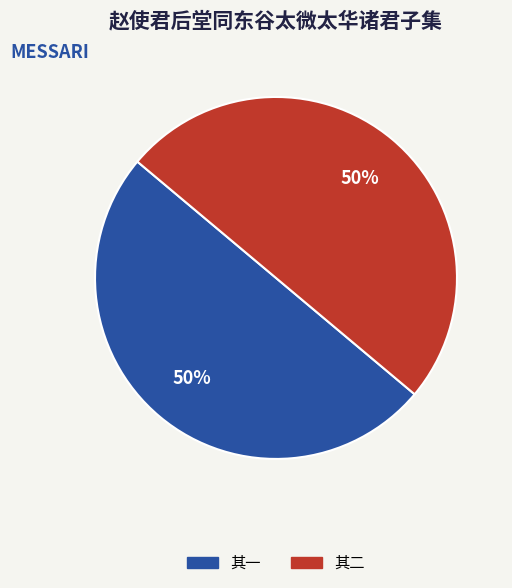

To the nearest percent, what is the average slice percentage?

50%